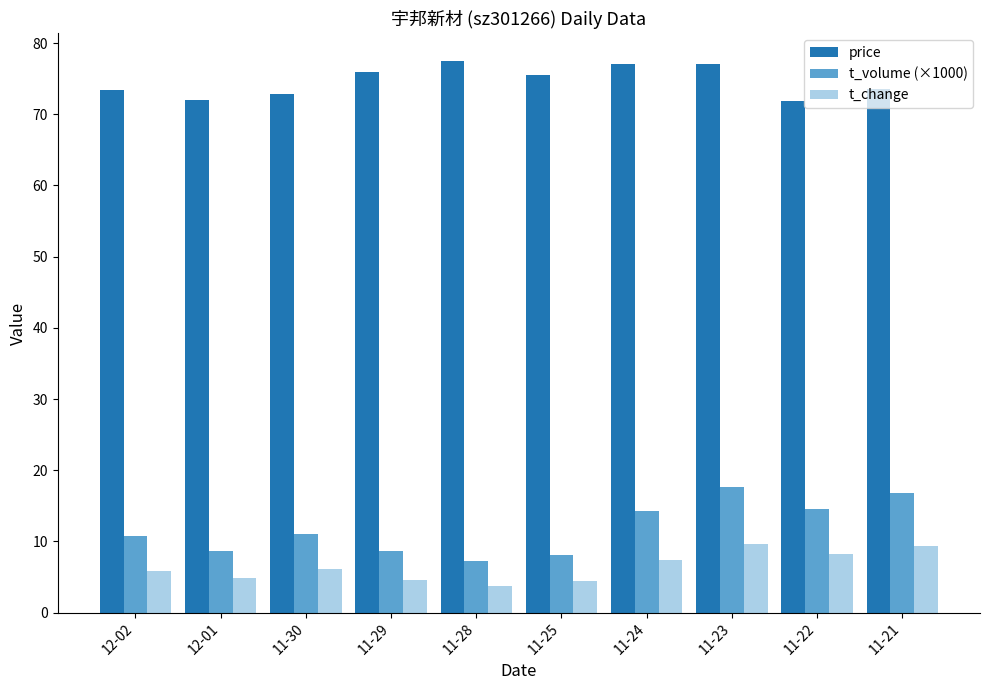

The t_change series shows 7.4 at 11-24. True or false?

True